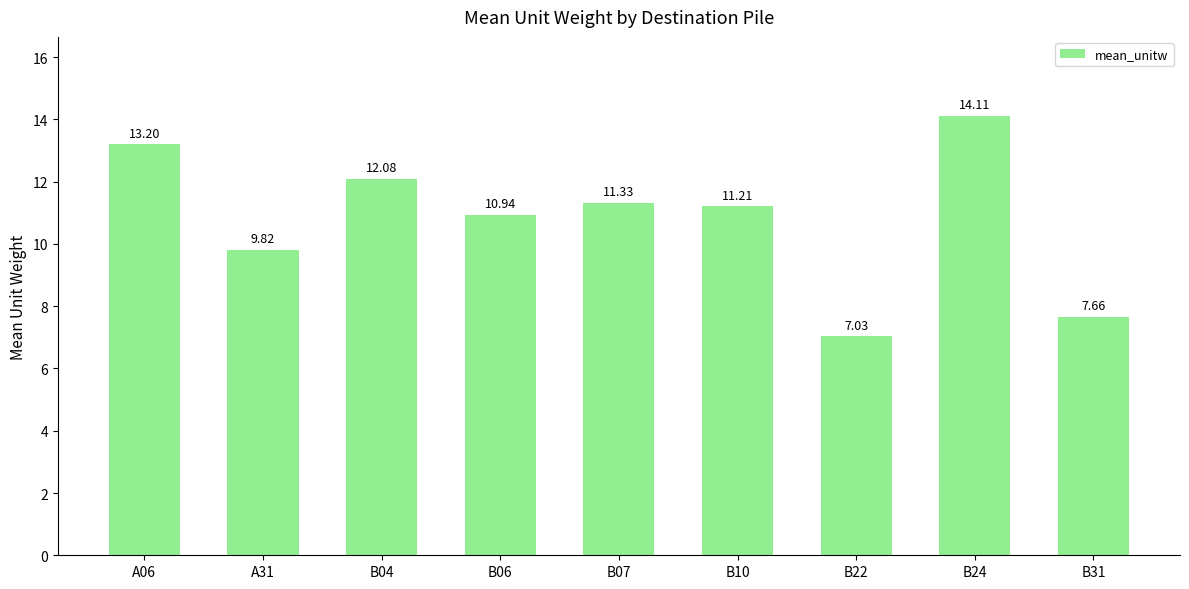

What is the average value?

10.8